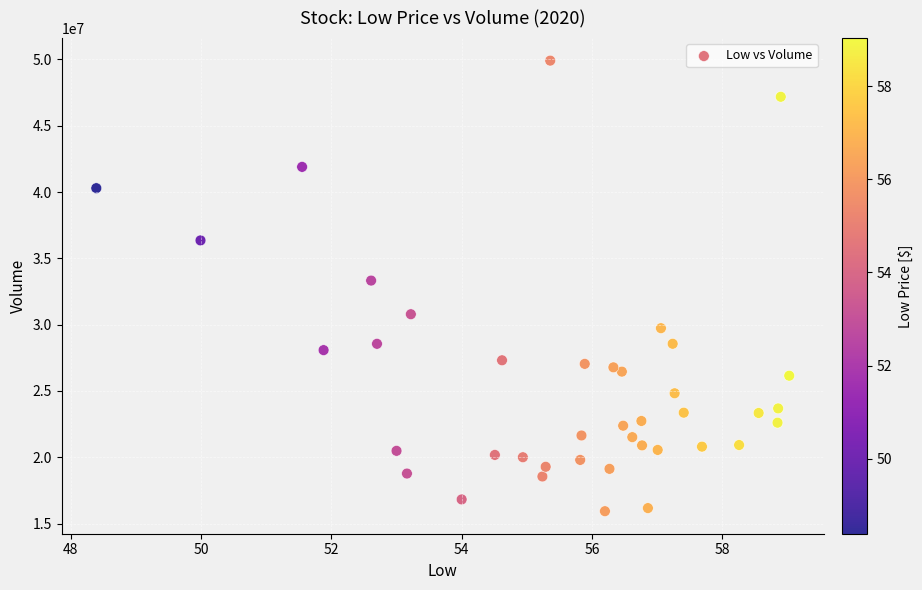

What Y value in the scatter plot is closest to 32918600?

33321100